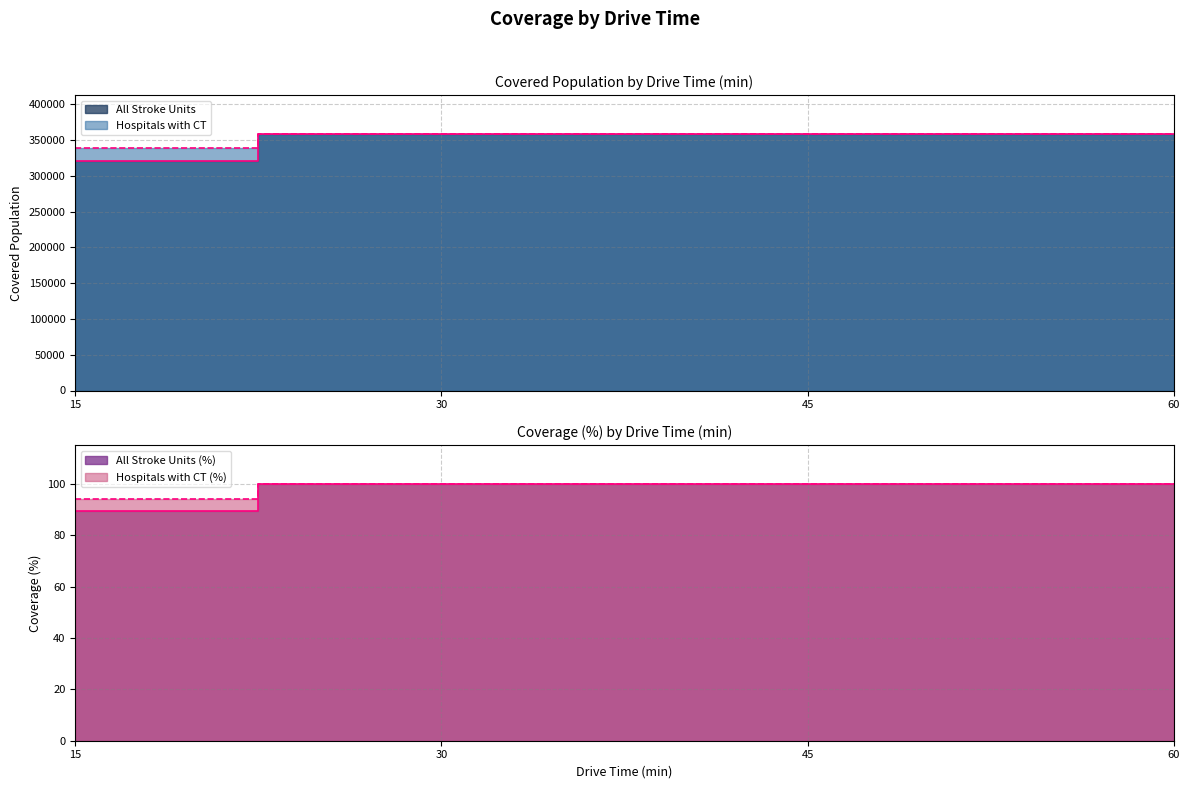

The value of All Stroke Units at 45 is 359073. True or false?

True